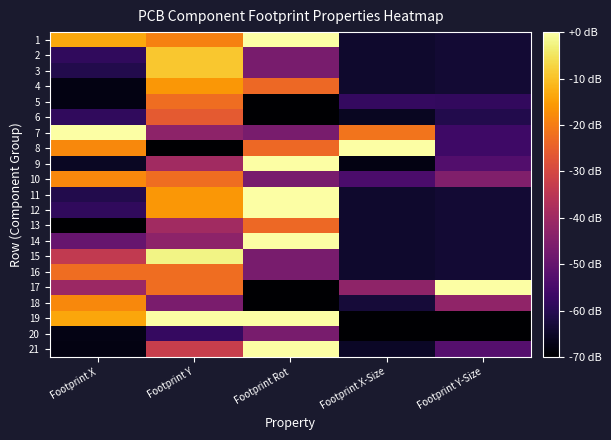

Which has a higher value, Footprint Rot or Footprint Y-Size?

Footprint Rot